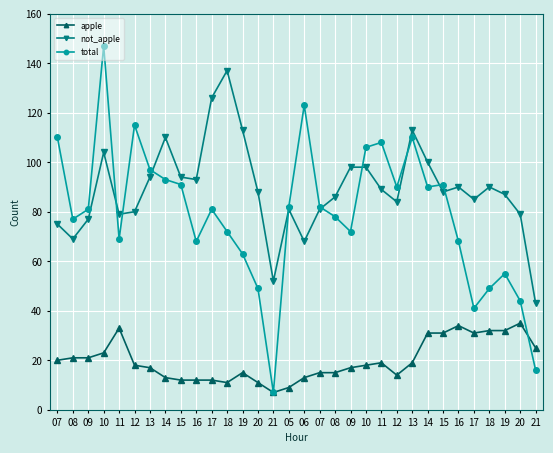

Count the number of categories in the chart.

32